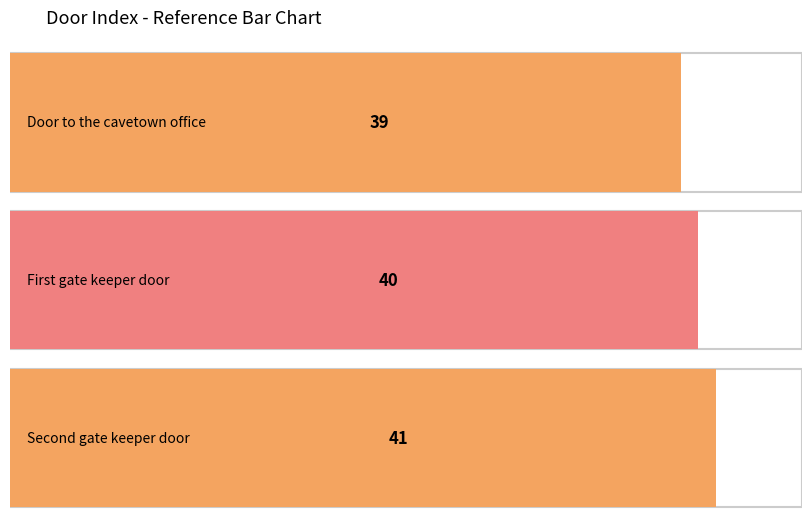

Reading left to right, list all the values displayed in this chart.

39	40	41